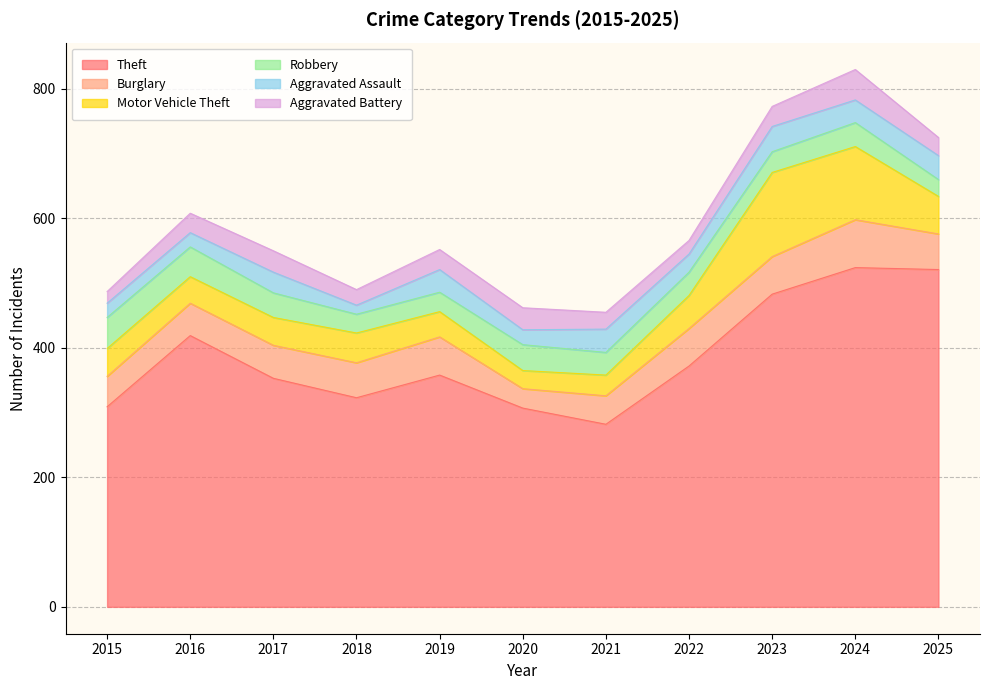

What is the difference between the maximum and minimum values in the Aggravated Assault series?

25